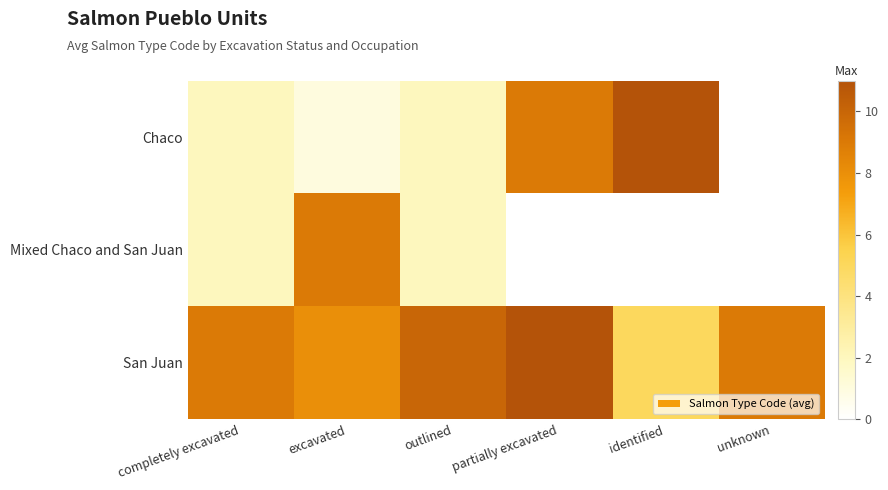

Rank the series by their average value, from lowest to highest.

Mixed Chaco and San Juan, Chaco, San Juan